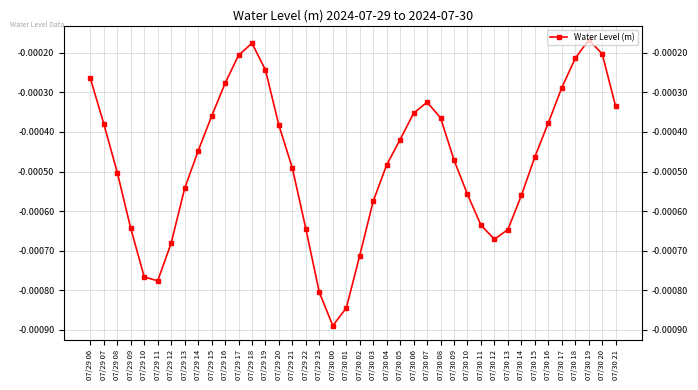

What position from the right is 07/30 20?

2